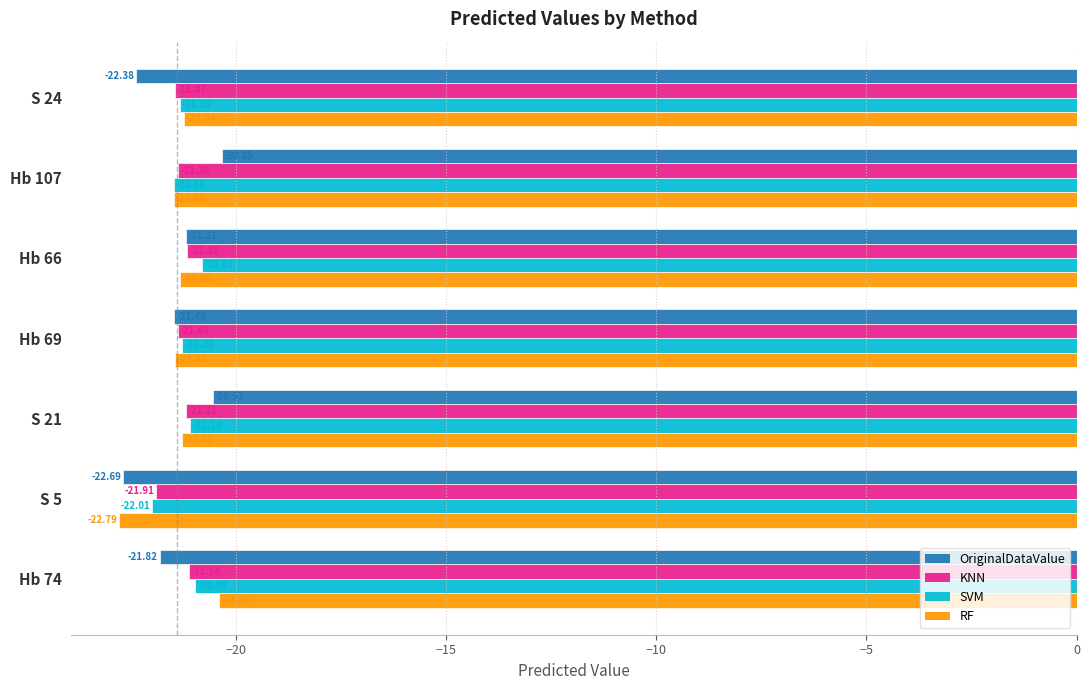

Rank the series at Hb 74 from highest to lowest value.

RF, SVM, KNN, OriginalDataValue